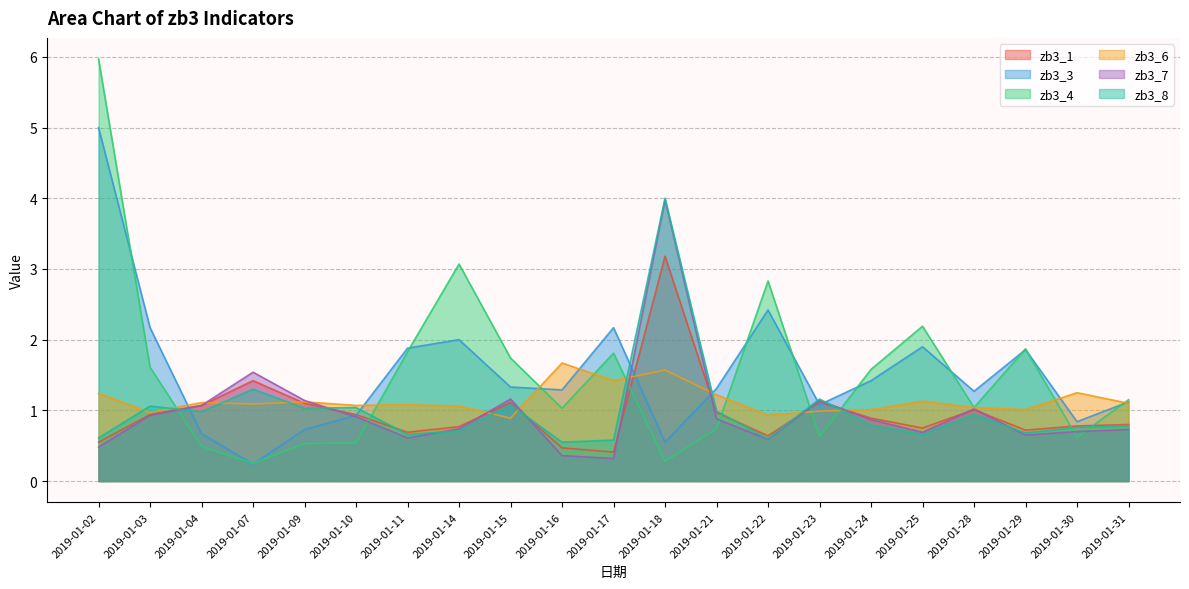

How many distinct data groups are displayed?

6